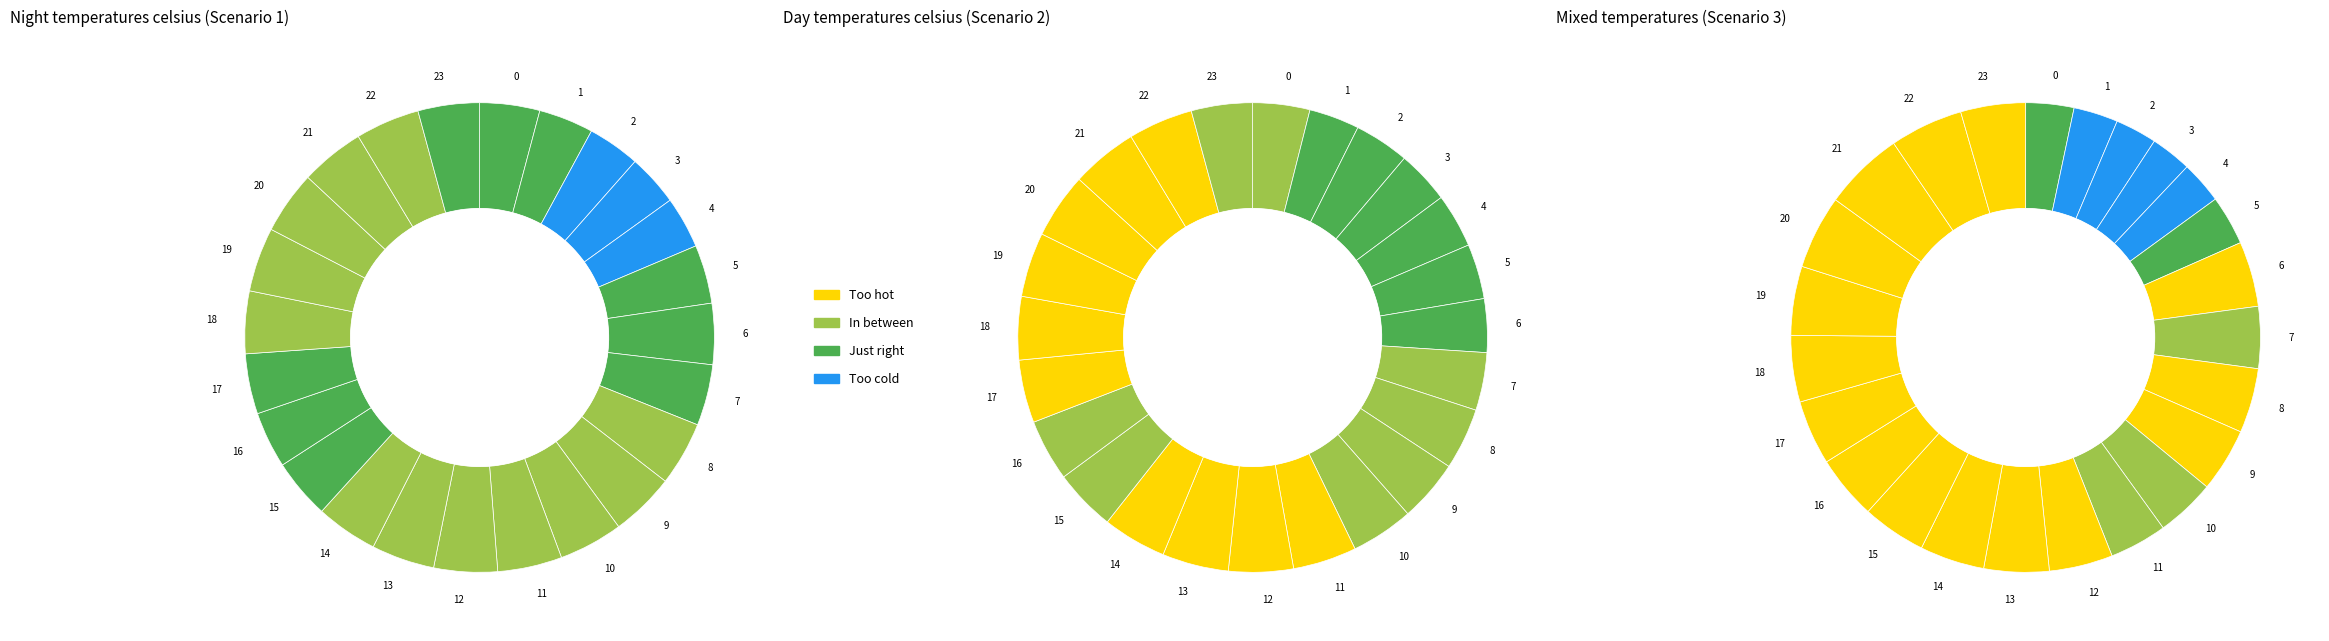

Do 18 and 4 together represent more than half of the pie?

No